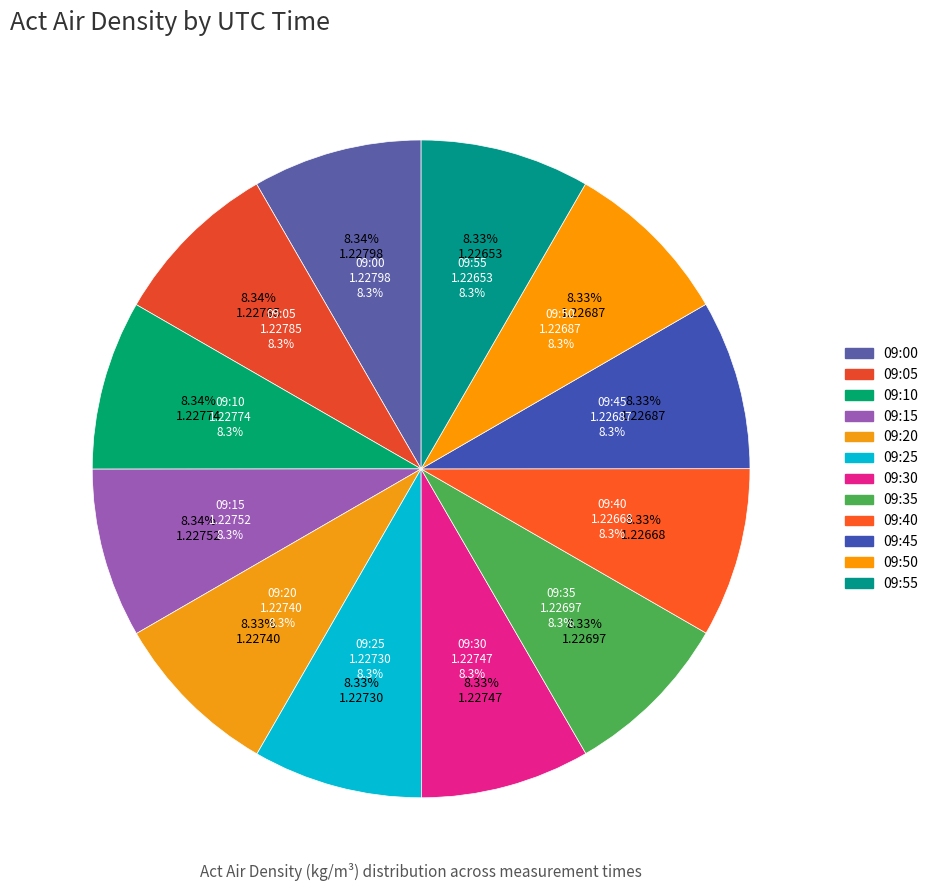

Combined, what portion of the pie is 09:25 and 09:40?

16.7%